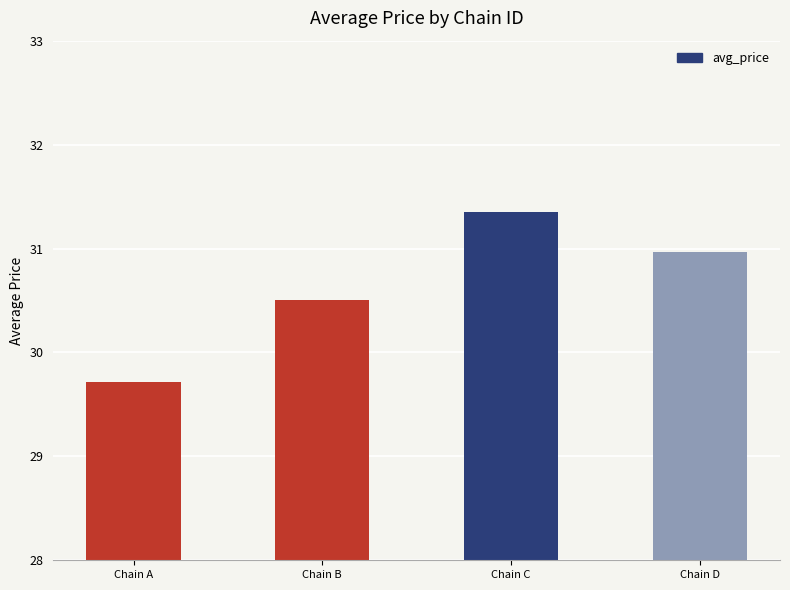

List the labels in order of value, smallest first.

Chain A, Chain B, Chain D, Chain C